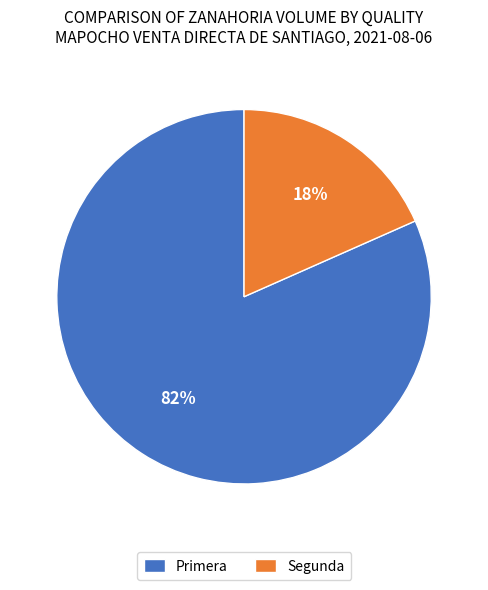

The Segunda slice represents 25% of the pie. True or false?

False